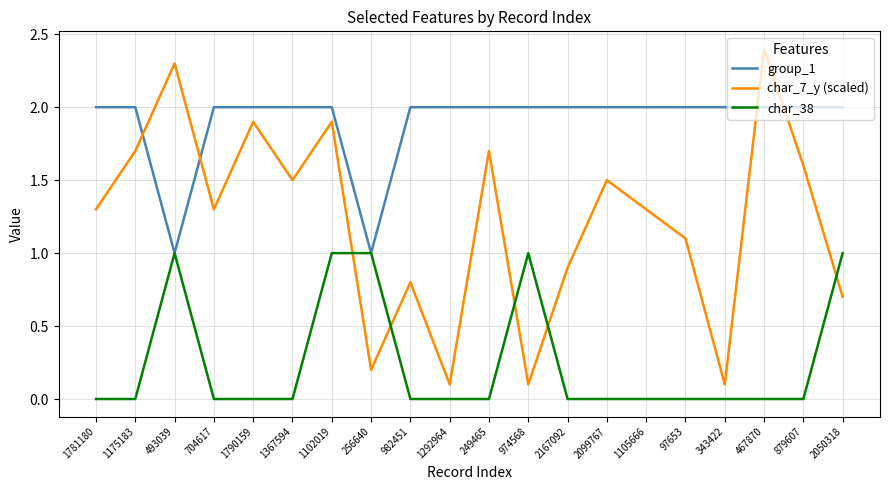

True or false: char_7_y (scaled) and group_1 cross at least once.

True